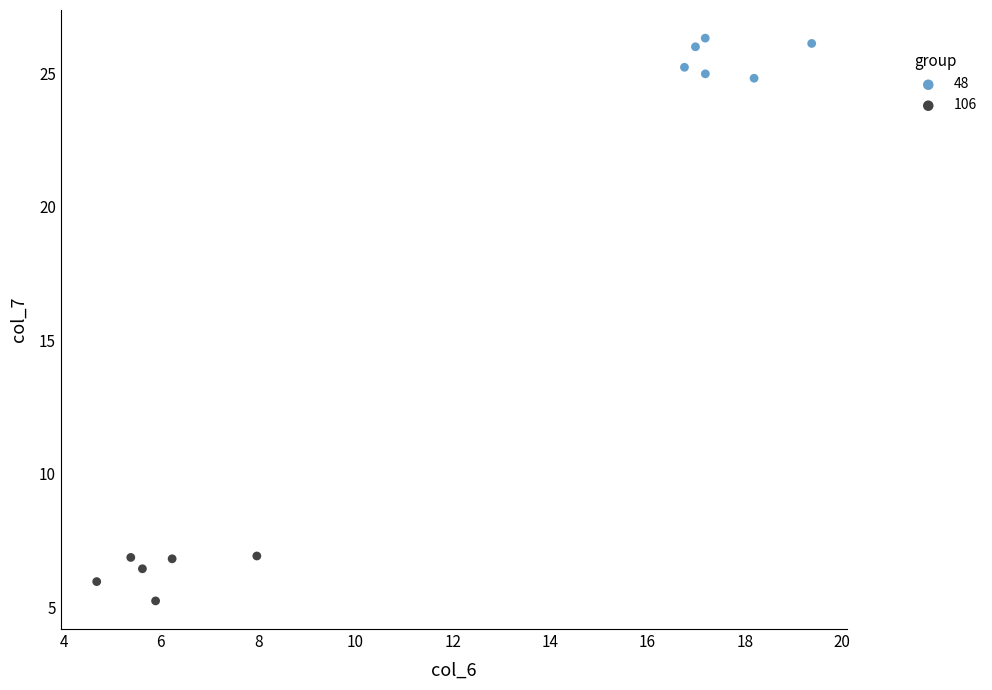

What are all the series names shown in the legend?

48, 106